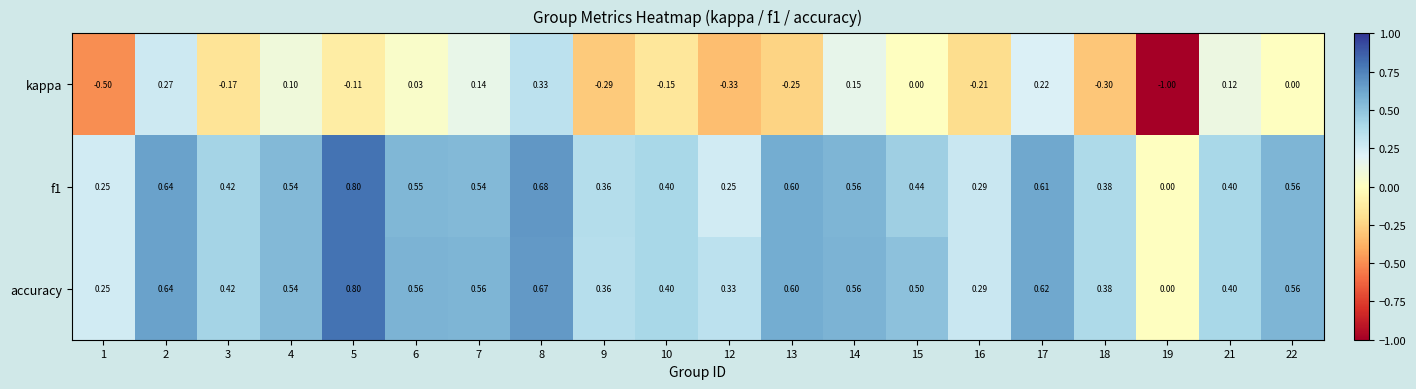

How many values in the f1 series exceed 0?

19